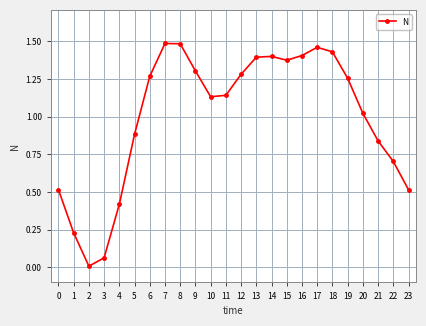

At which category does the data reach its first local valley?

2